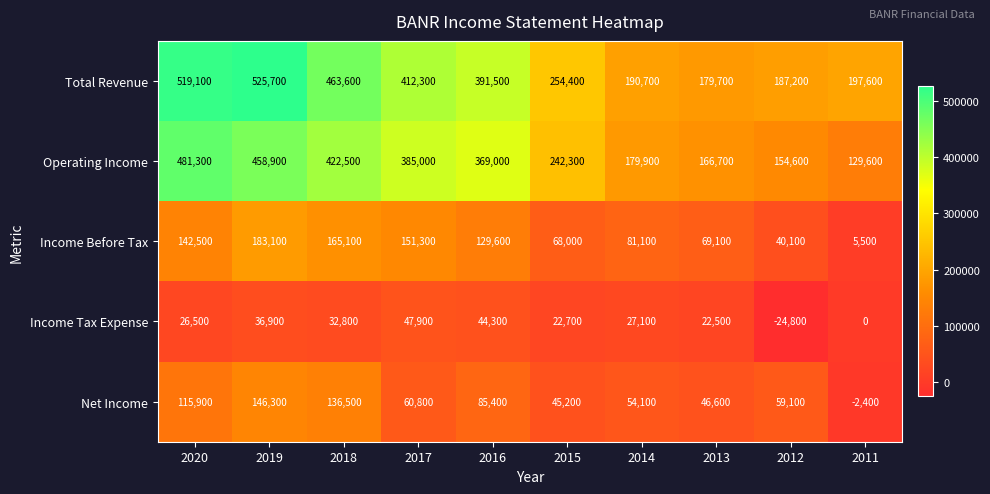

Between 2019 and 2017, which series saw the biggest shift?

Total Revenue